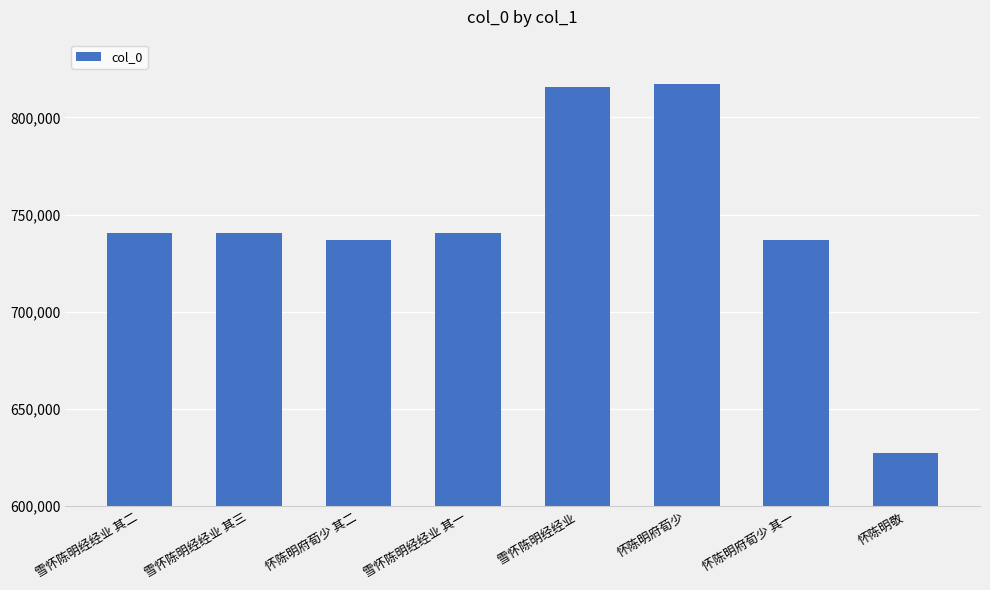

What is the greatest value displayed?

816985